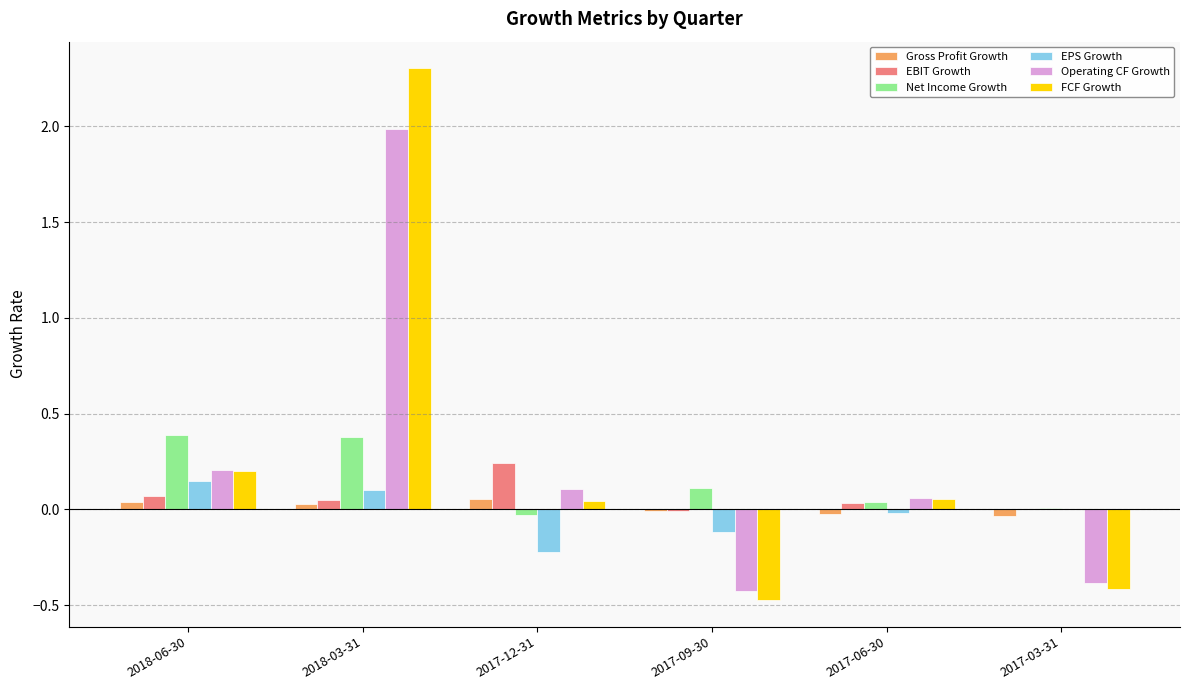

The value of EBIT Growth at 2018-03-31 is 0.0. True or false?

True